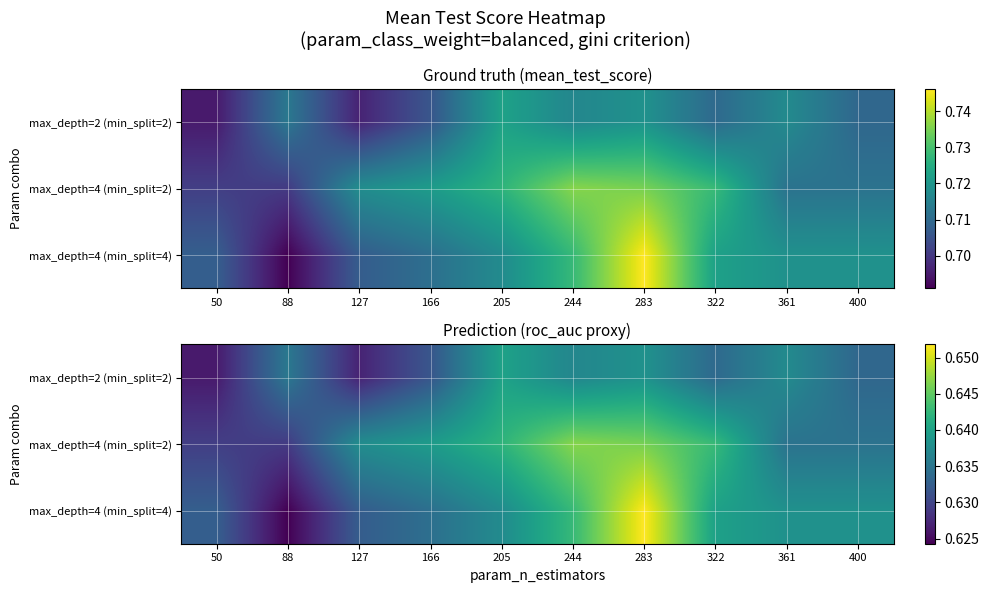

List the series in order of their overall mean, highest first.

max_depth=4 (min_split=2), max_depth=4 (min_split=4), max_depth=2 (min_split=2)